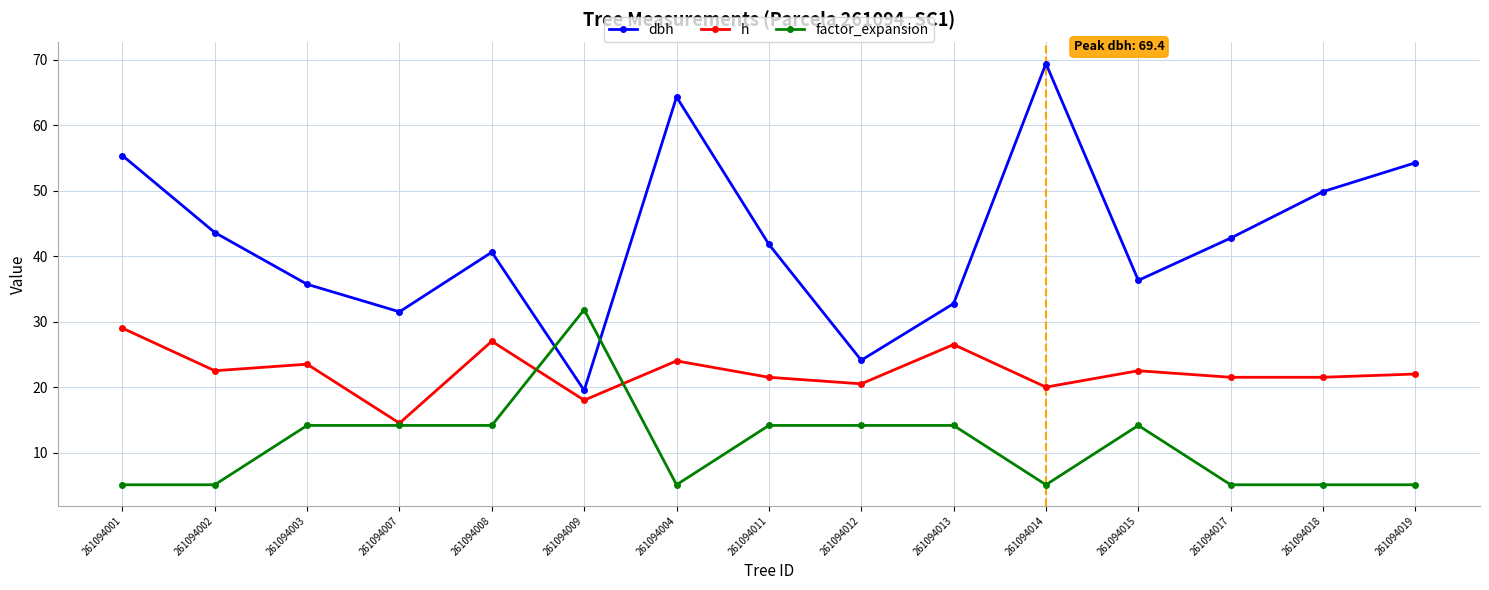

At 261094002, list the series in order from smallest to largest.

factor_expansion, h, dbh